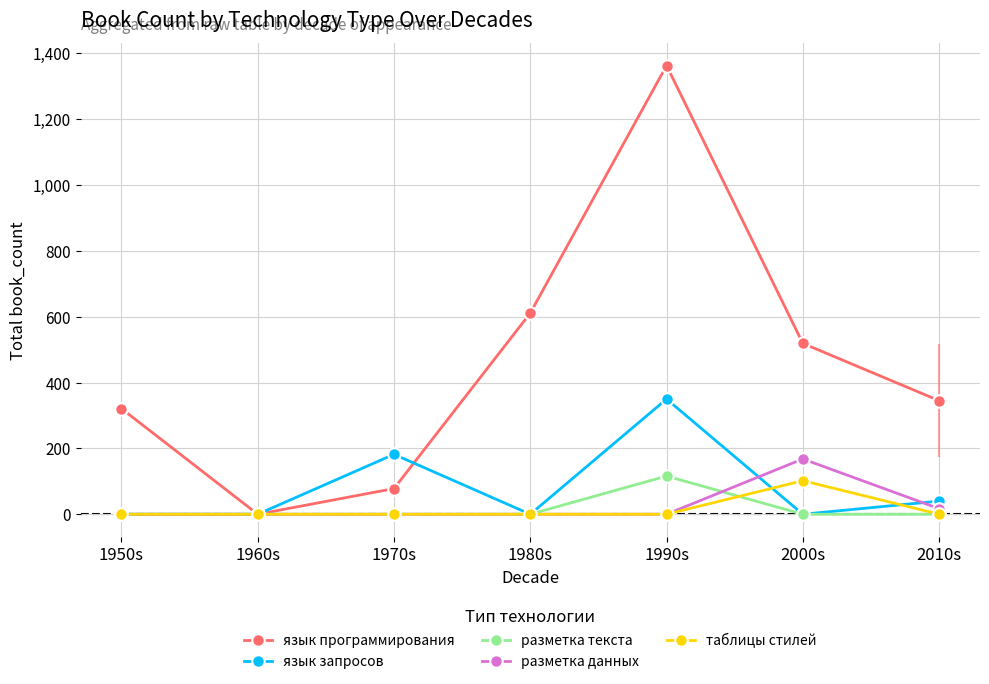

List the series in order of their peak value, lowest first.

таблицы стилей, разметка текста, разметка данных, язык запросов, язык программирования